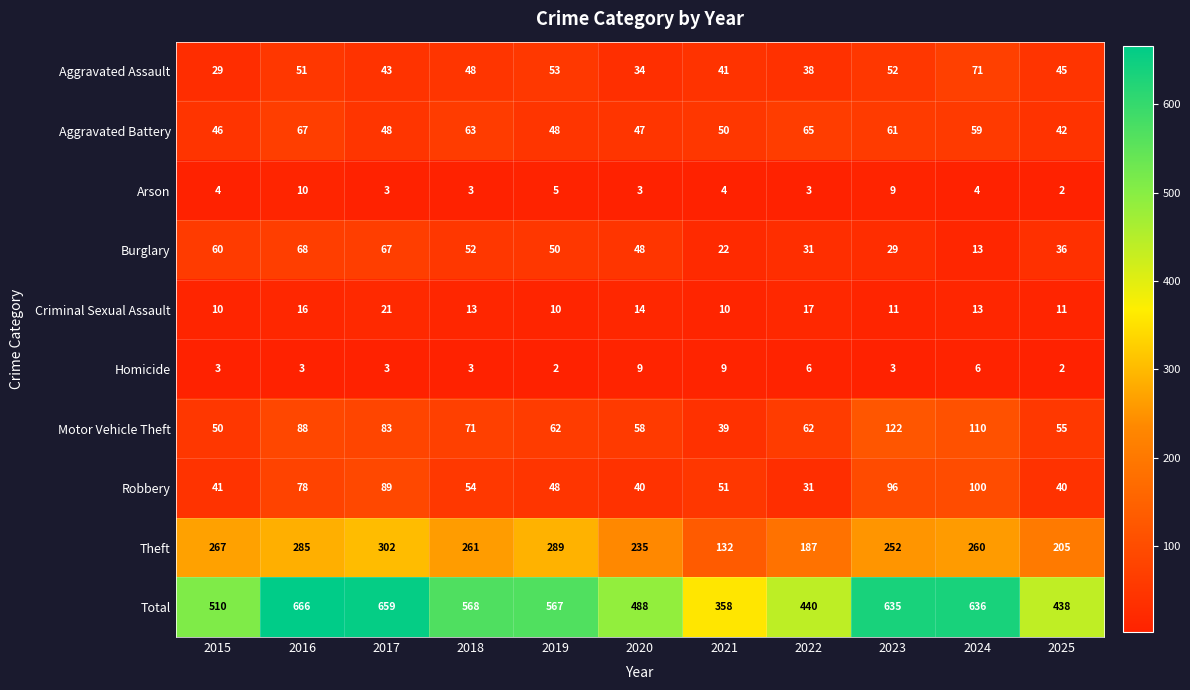

Is it true that Motor Vehicle Theft equals 71 at 2018?

True